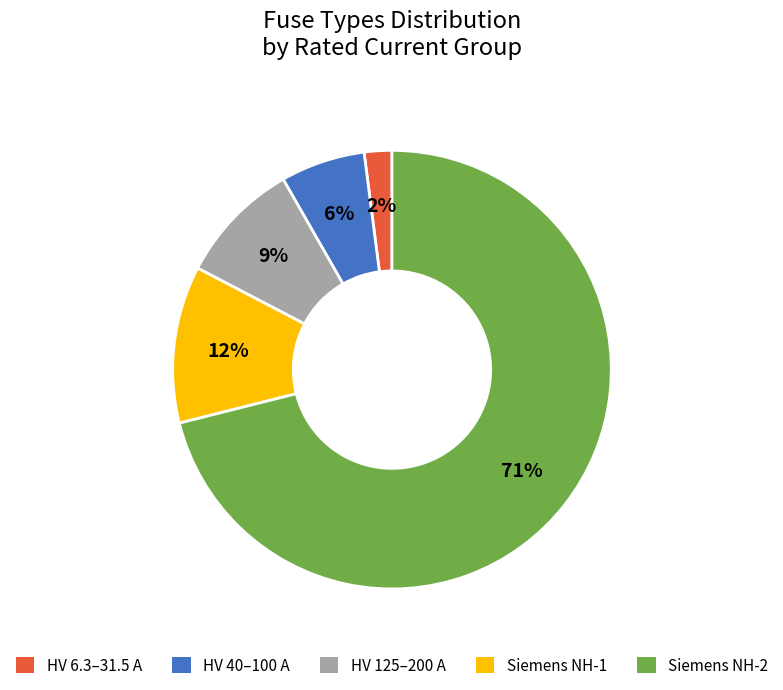

To the nearest percent, what is the average slice percentage?

20%